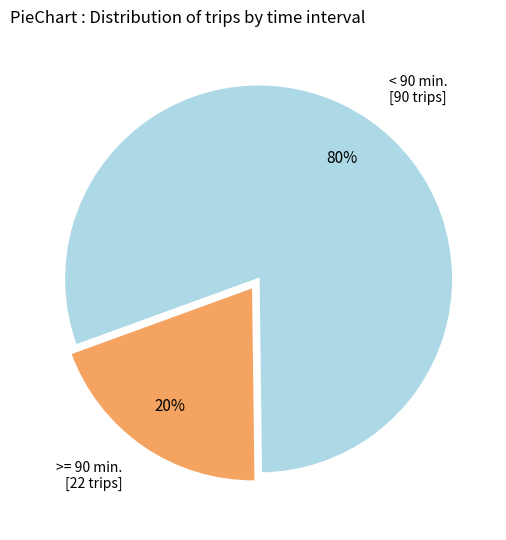

True or false: >= 90 min. [22 trips] accounts for 20% of the total.

True